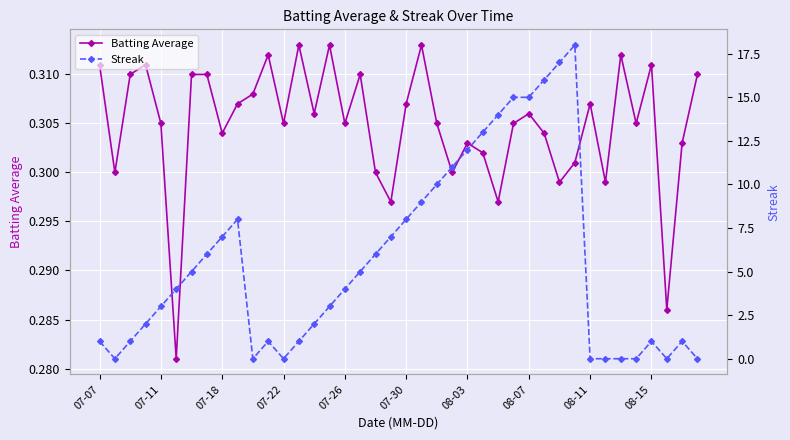

In Batting Average, how many points are lower than both neighbors (excluding endpoints)?

13